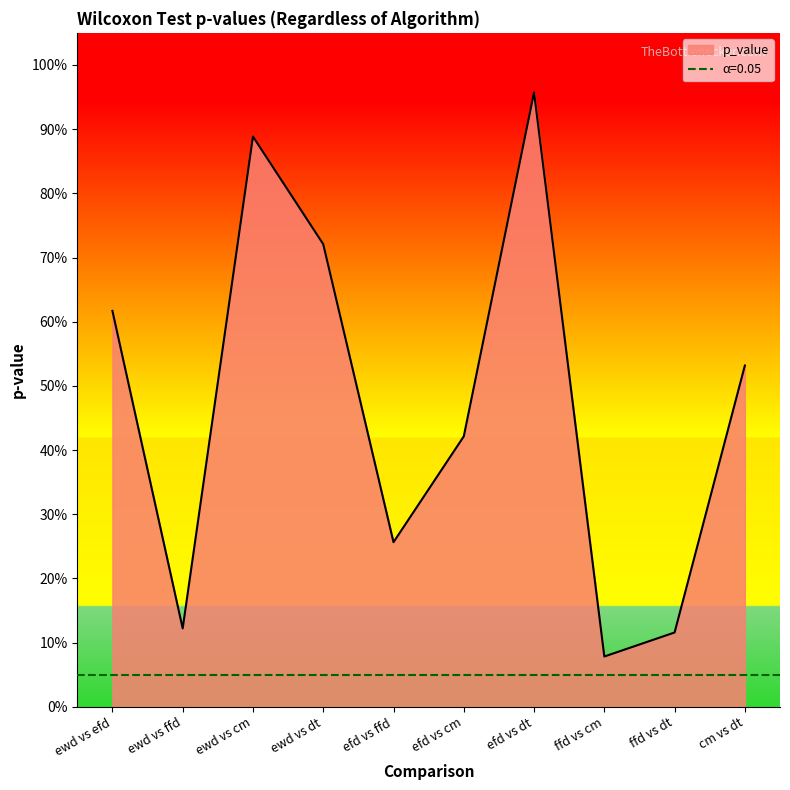

True or false: there are more than 1 points higher than both neighbors.

True